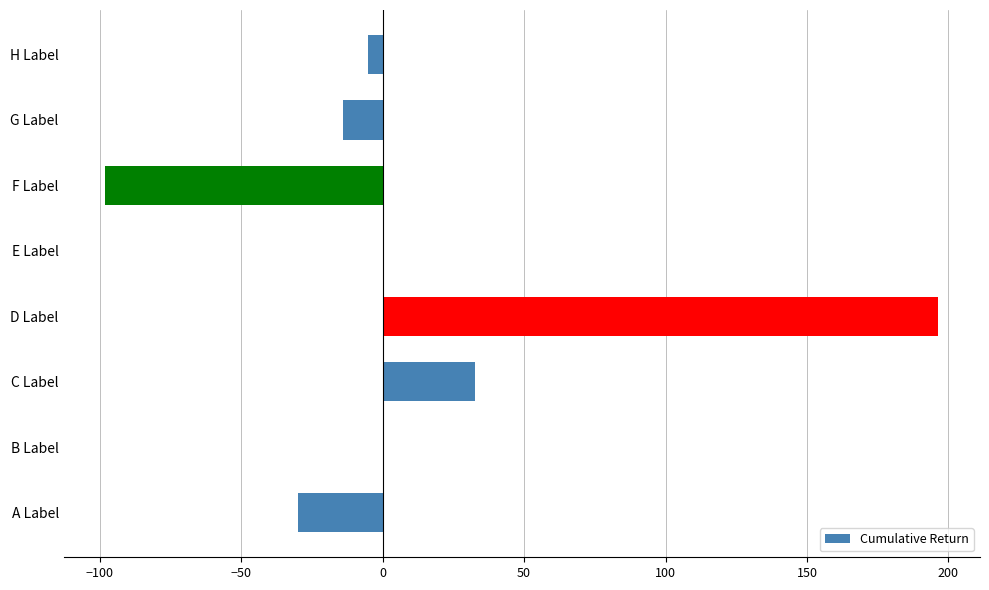

Is it true that the value at D Label is 196.5?

True